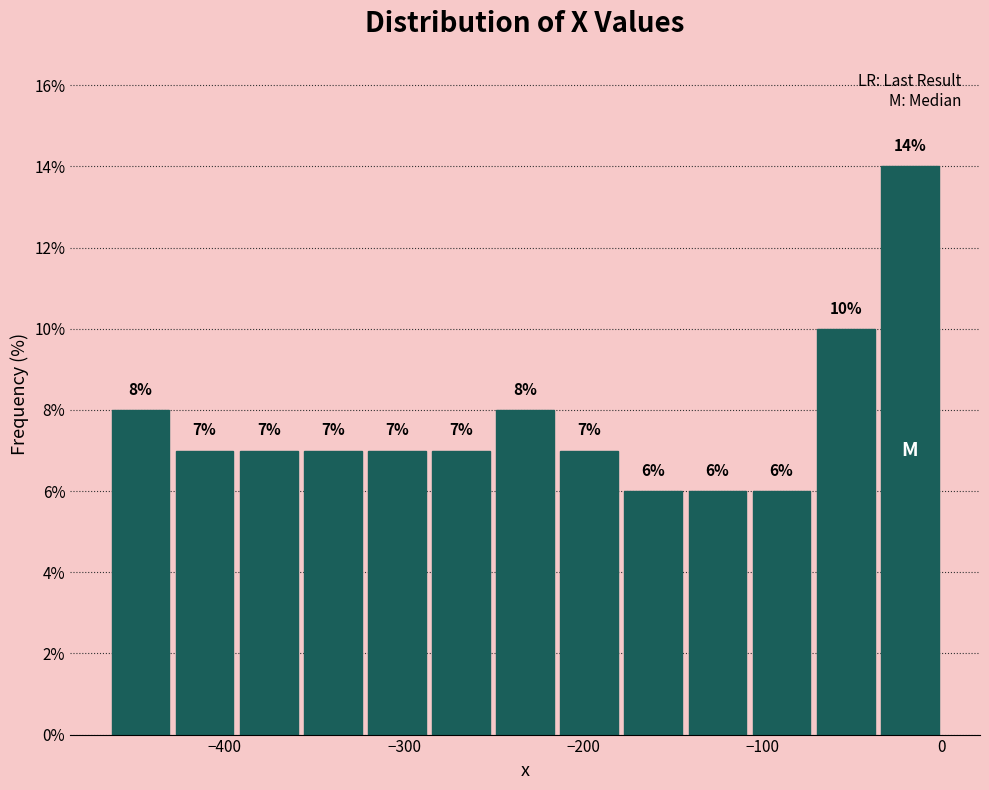

Read against the x-axis, roughly where is the centre of the tallest bar?

-20